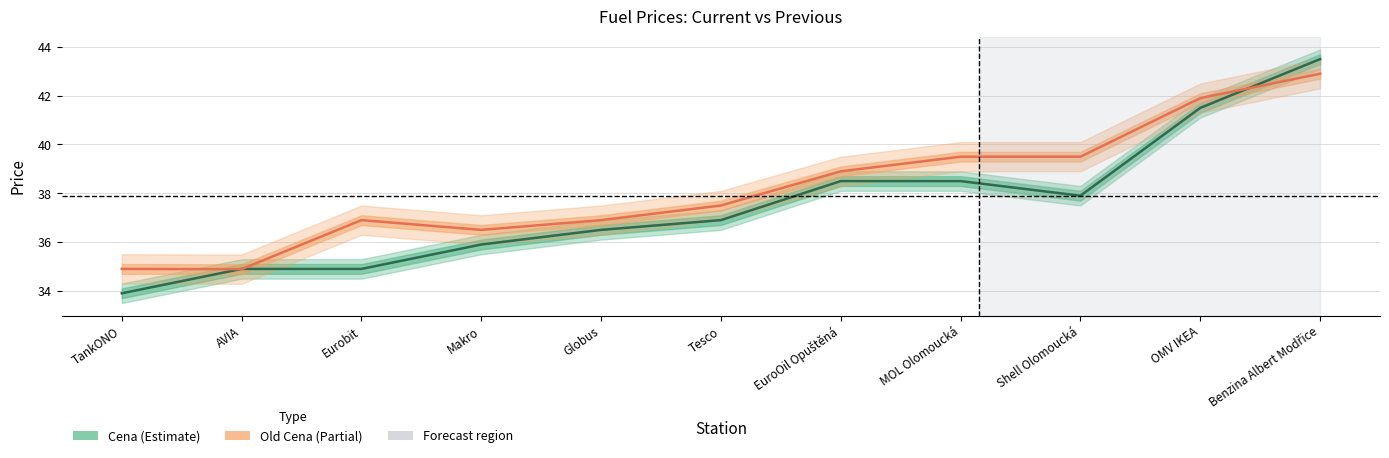

Which label corresponds to the largest value in the chart?

Benzina Albert Modřice